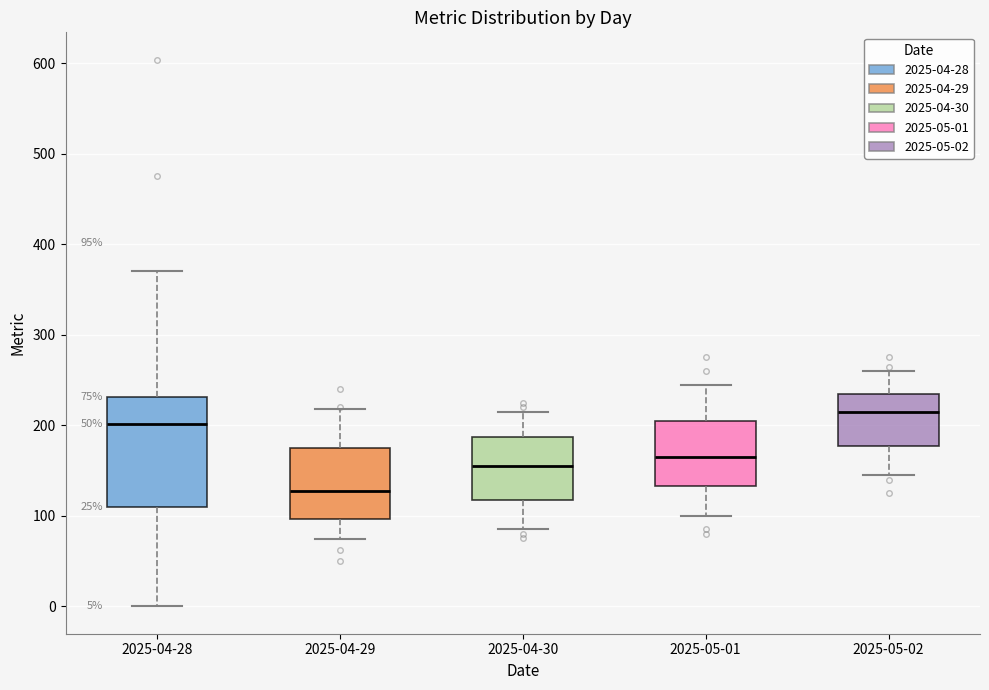

Comparing the boxes themselves (not the whiskers), which one is the tallest?

2025-04-28